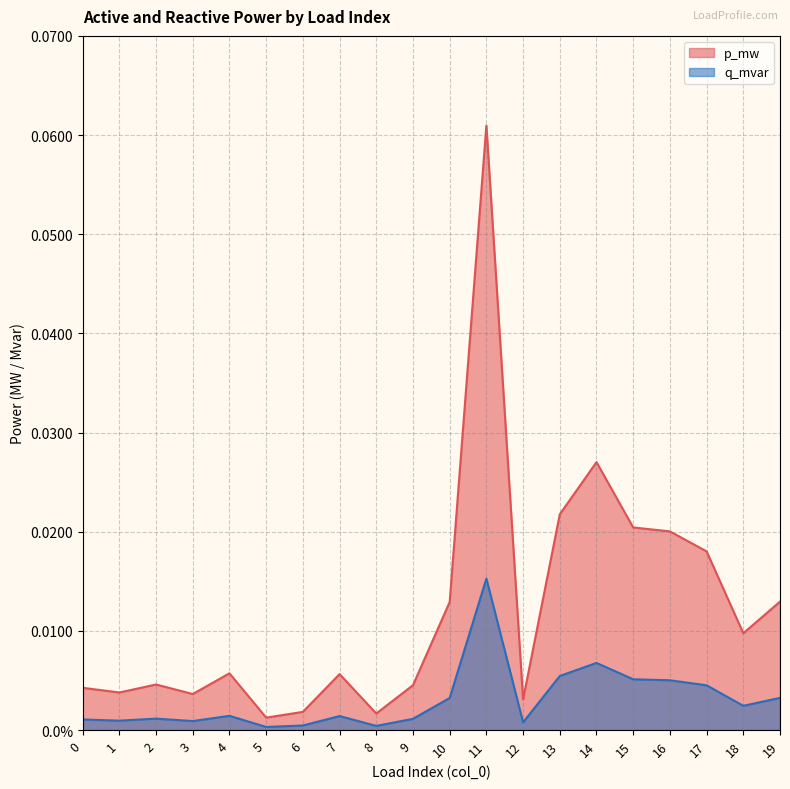

In q_mvar, how many points are higher than both neighbors (excluding endpoints)?

5